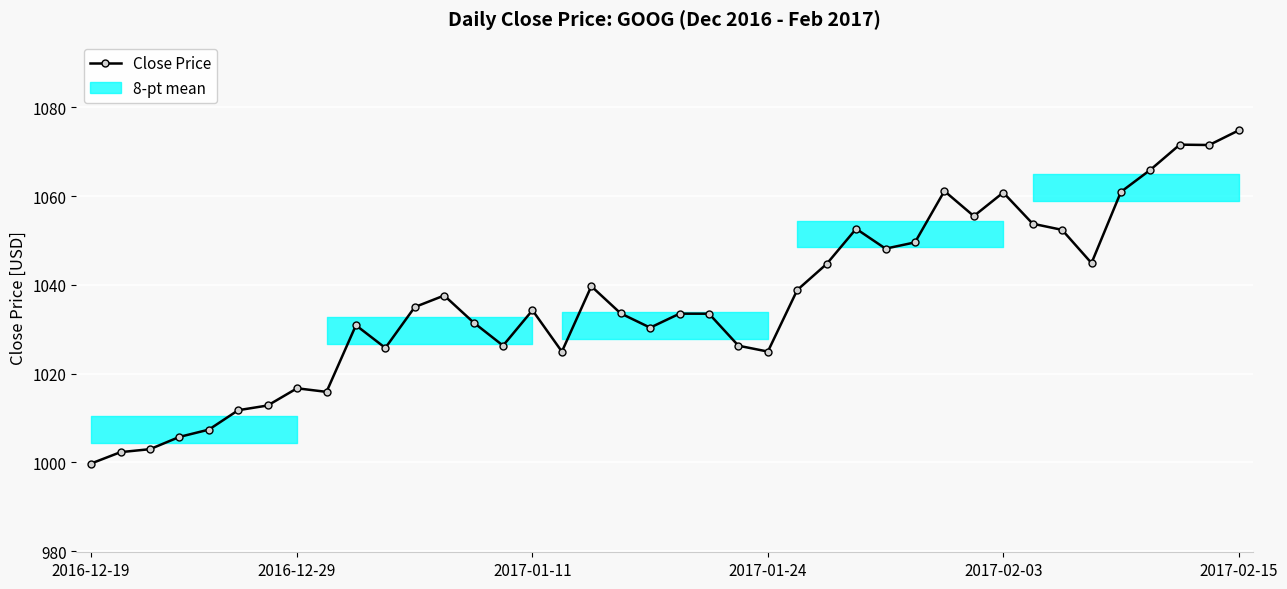

What is the sum of all values?

41450.4